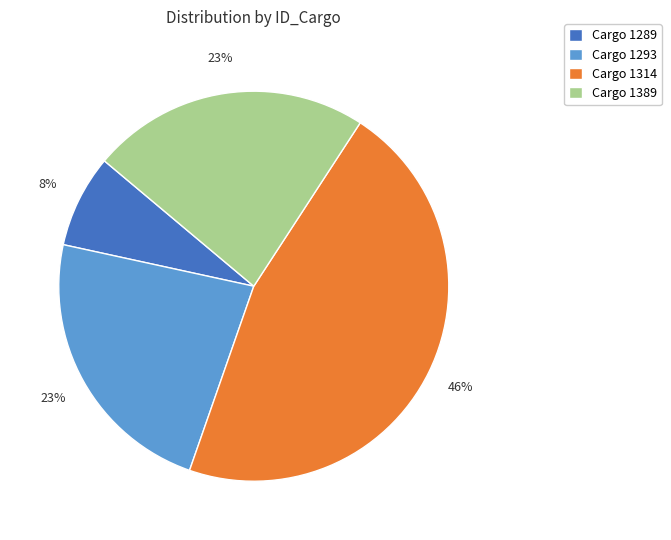

What is the ratio of the value at Cargo 1293 to the value at Cargo 1389?

1.0